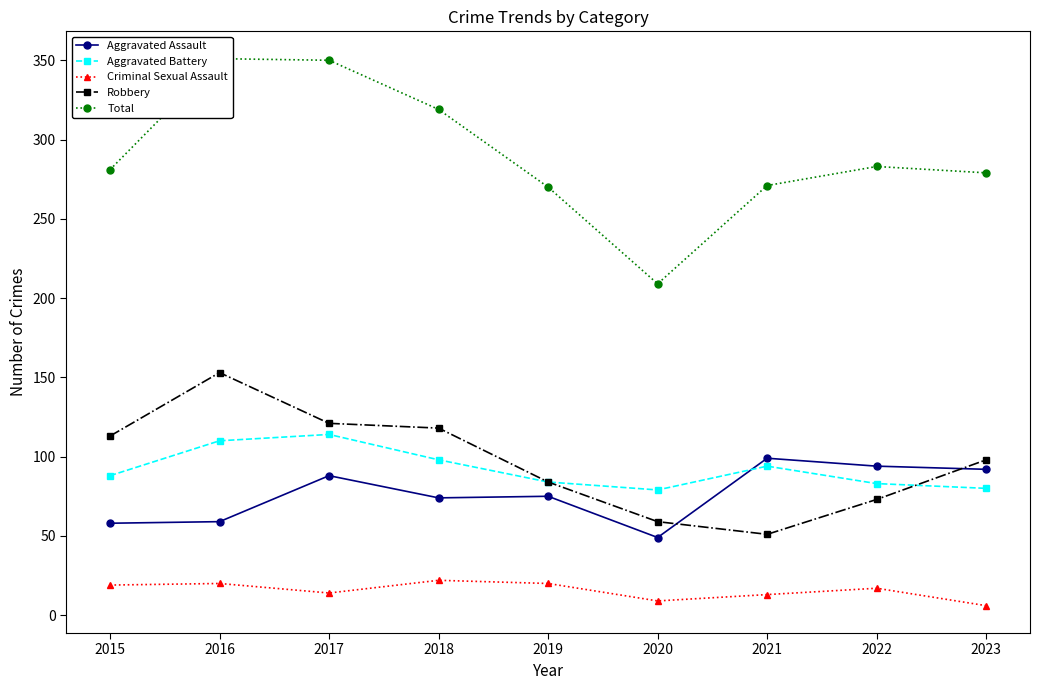

What is the total value across all series at 2021?

528